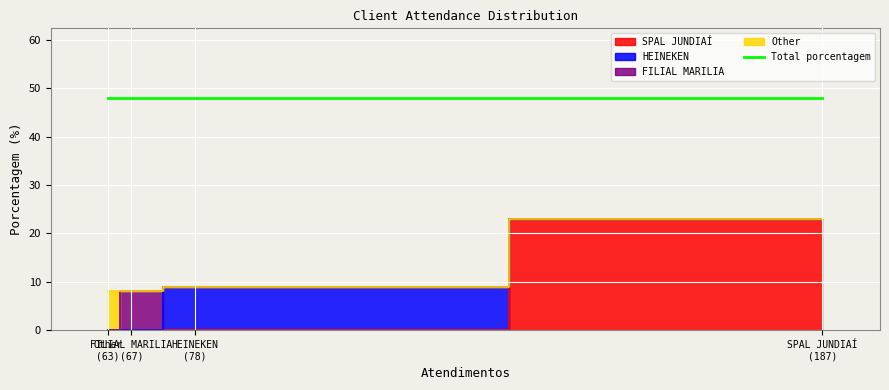

What is the sum of all values?

48